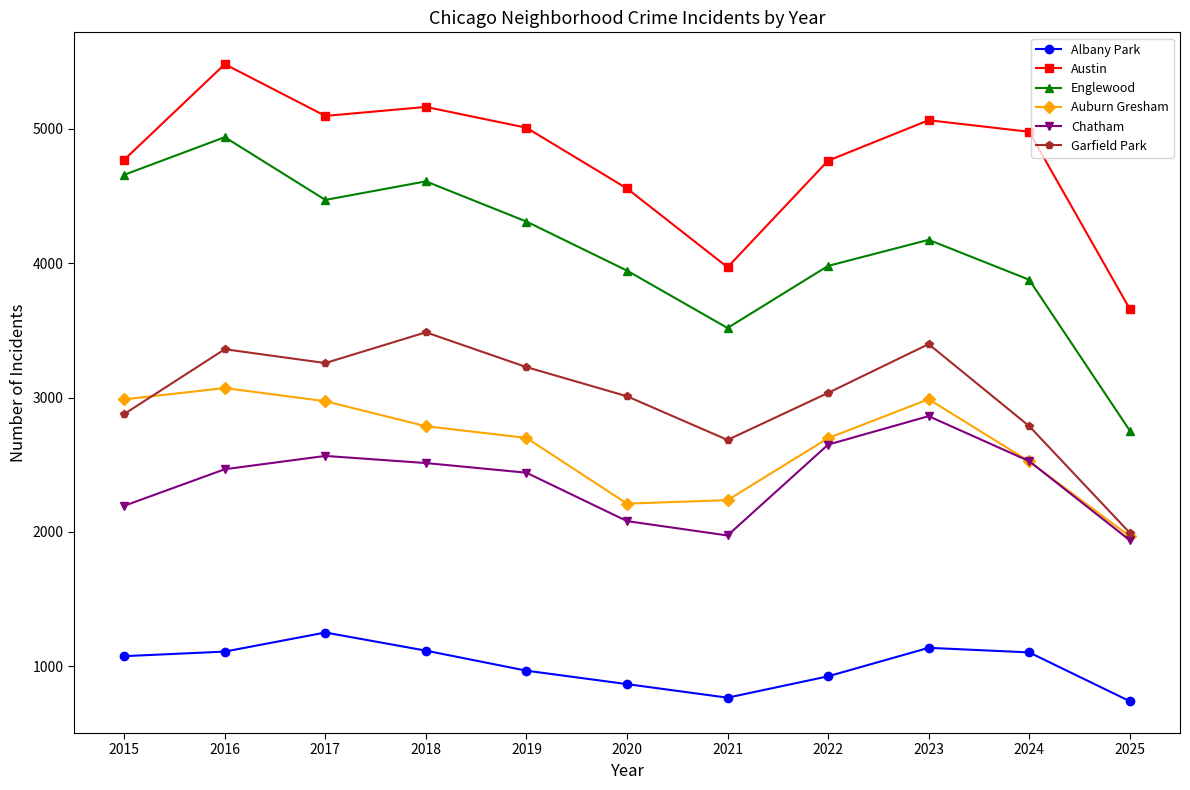

What is the difference between the highest and lowest values at 2020?

3688